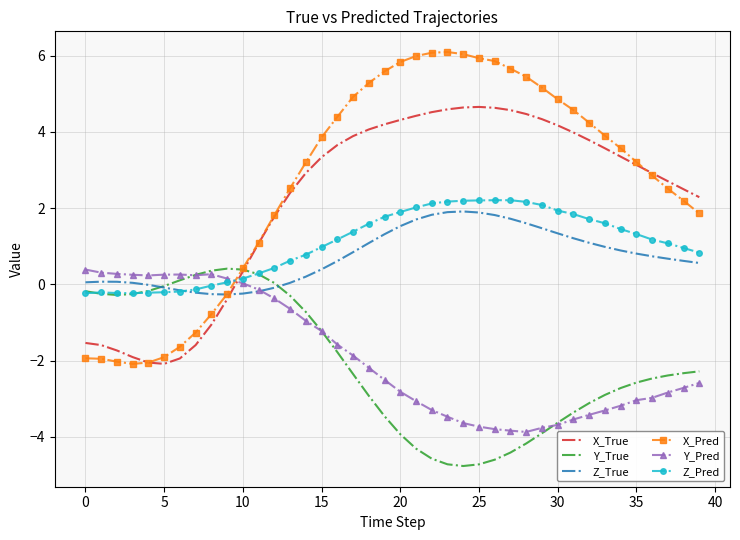

Which series has the largest total across all categories?

X_Pred